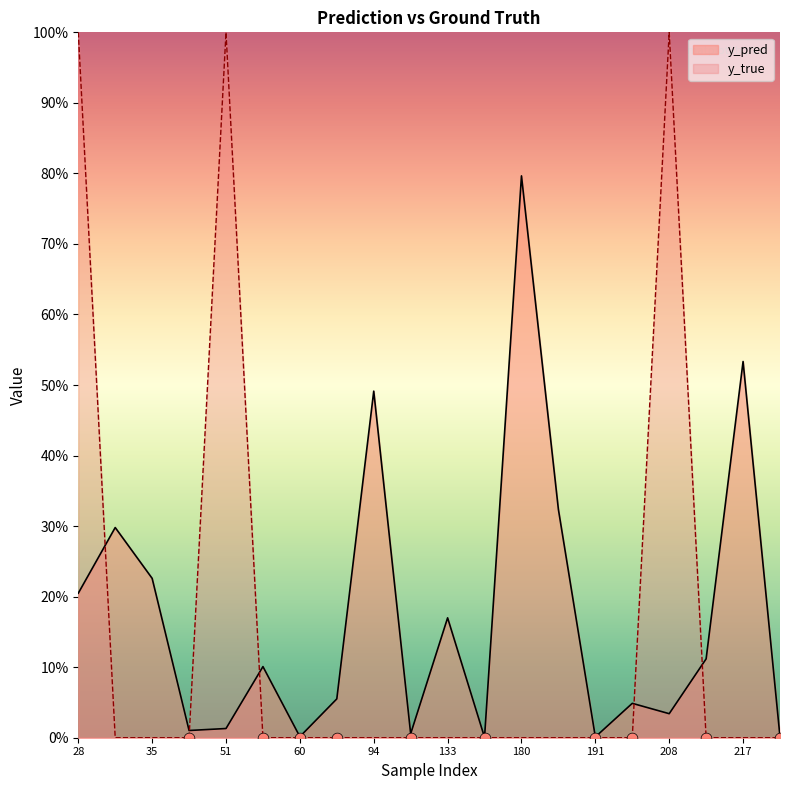

Which series has the largest Y range (max minus min)?

y_true